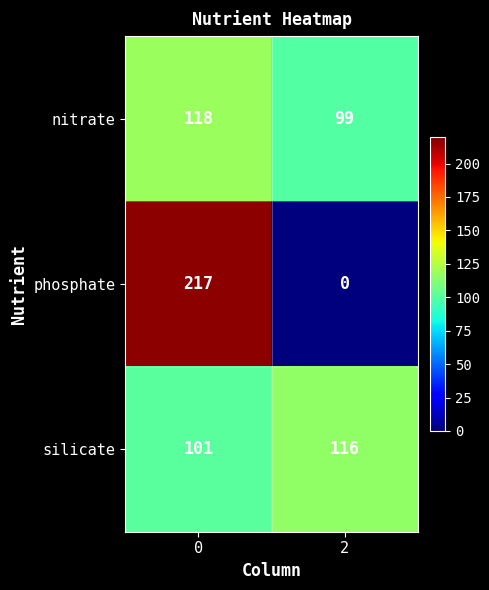

True or false: phosphate has a value of 113 at 0.

False